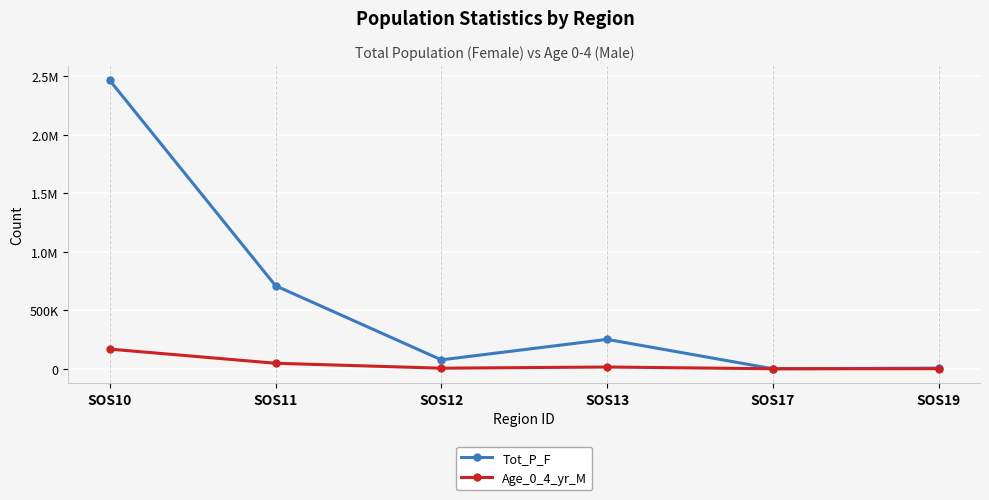

True or false: Tot_P_F and Age_0_4_yr_M intersect in this chart.

False